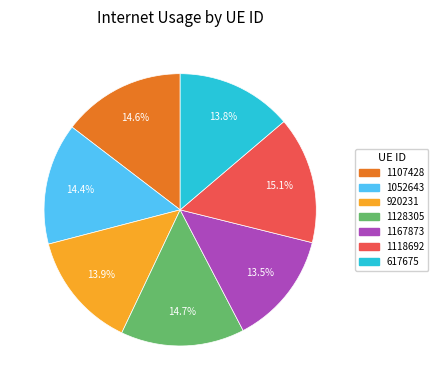

True or false: 1052643 accounts for 14% of the total.

True